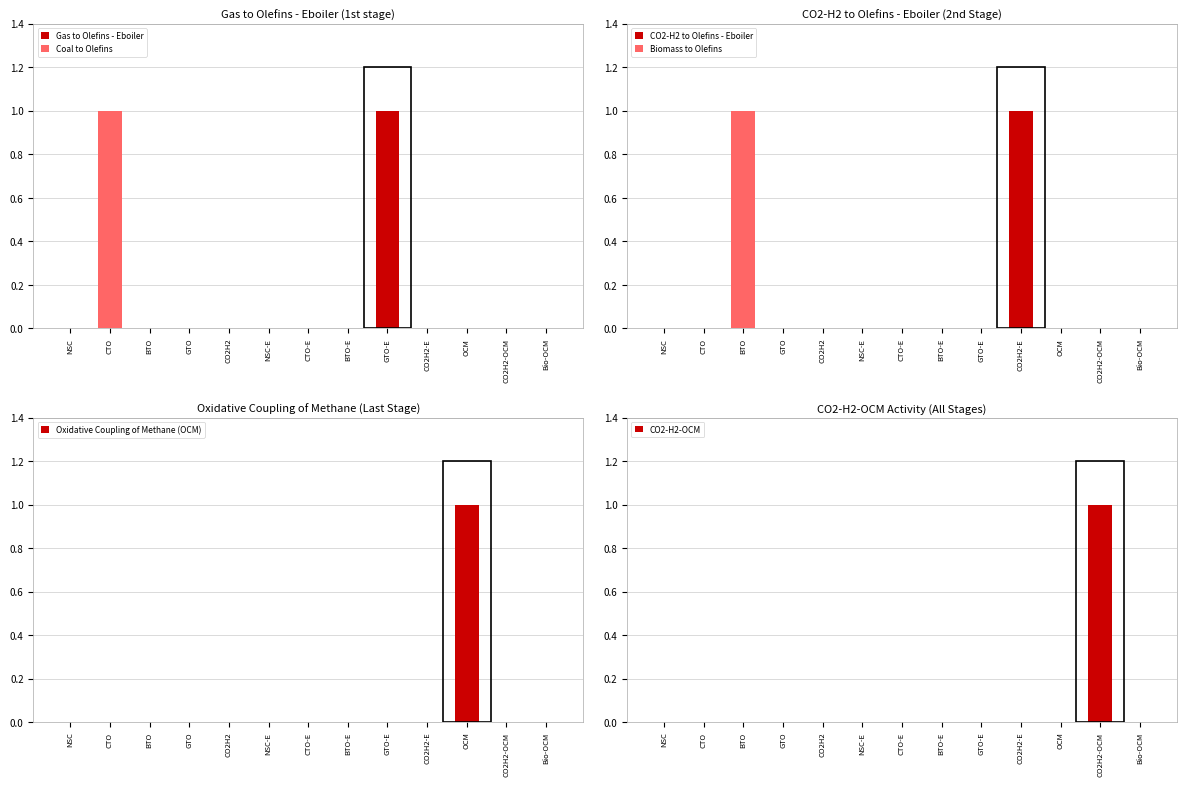

What position from the left is CTO-E?

7